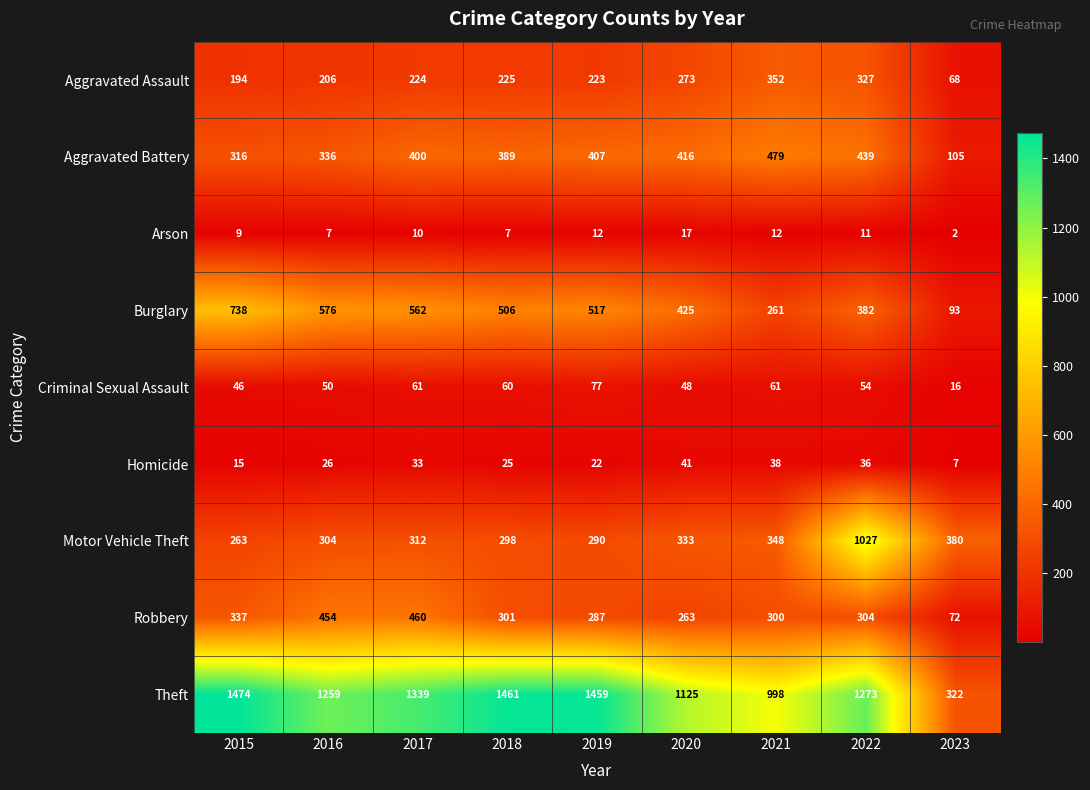

Rank the series at 2016 from lowest to highest value.

Arson, Homicide, Criminal Sexual Assault, Aggravated Assault, Motor Vehicle Theft, Aggravated Battery, Robbery, Burglary, Theft